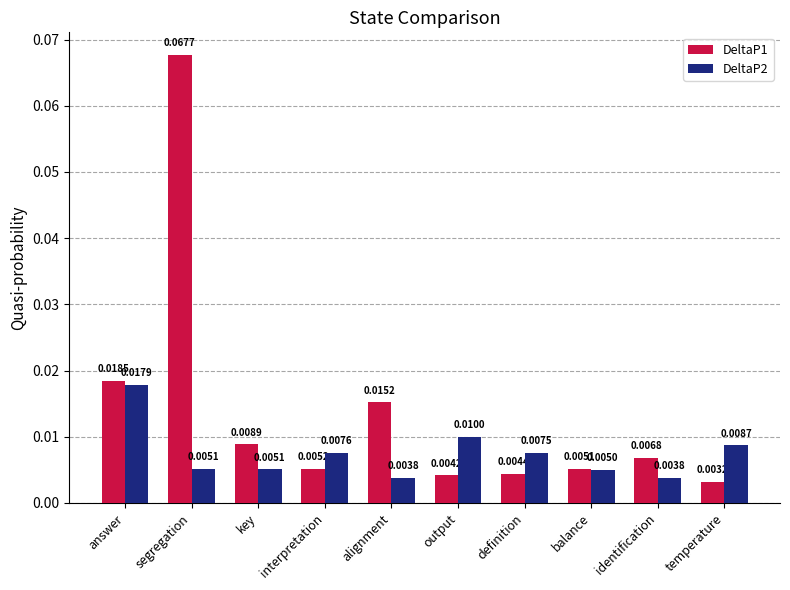

Rank the series by their maximum value, from highest to lowest.

DeltaP1, DeltaP2